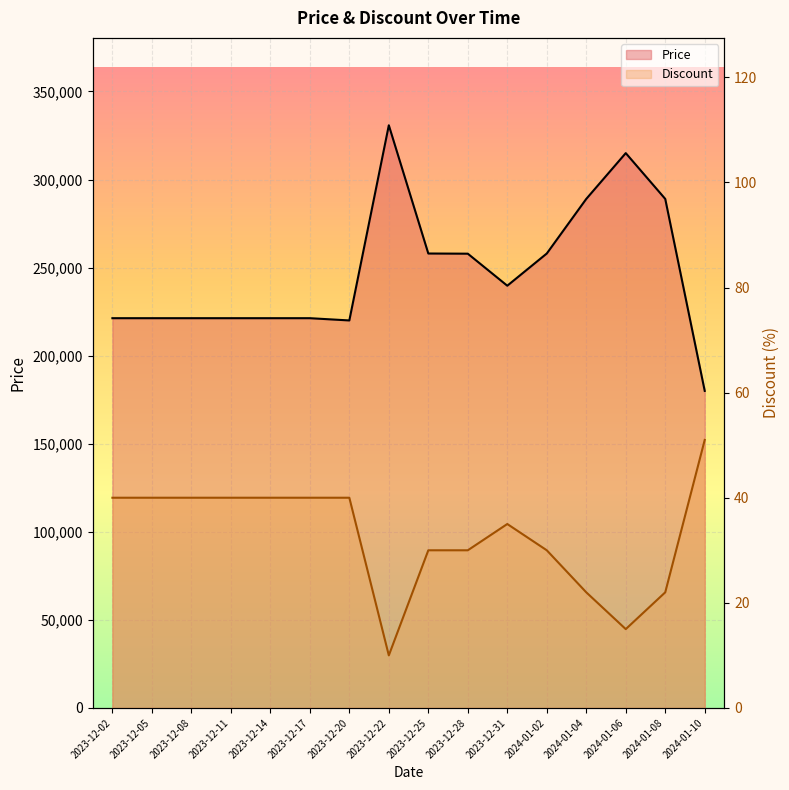

What is the label of the 6th point from the right?

2023-12-31